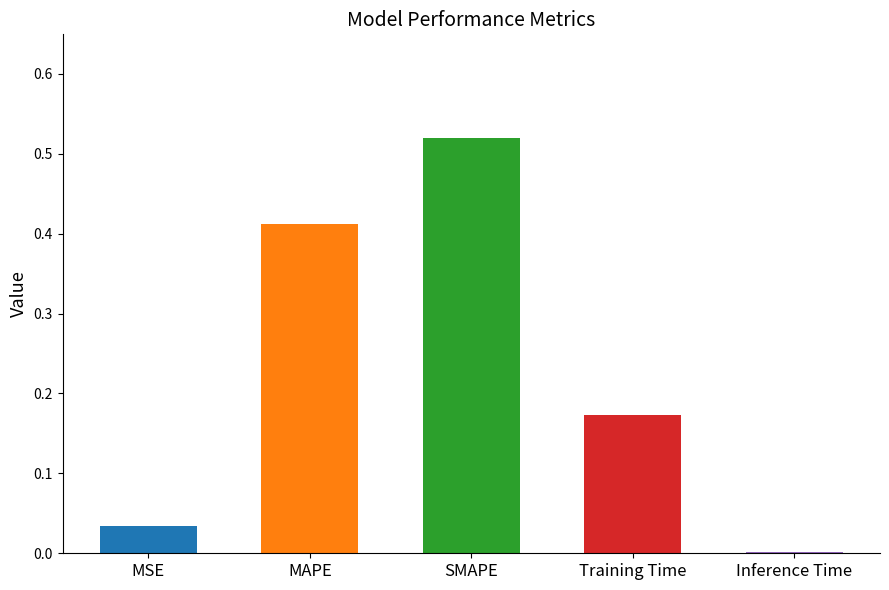

What is the difference between the maximum and second lowest values?

0.5